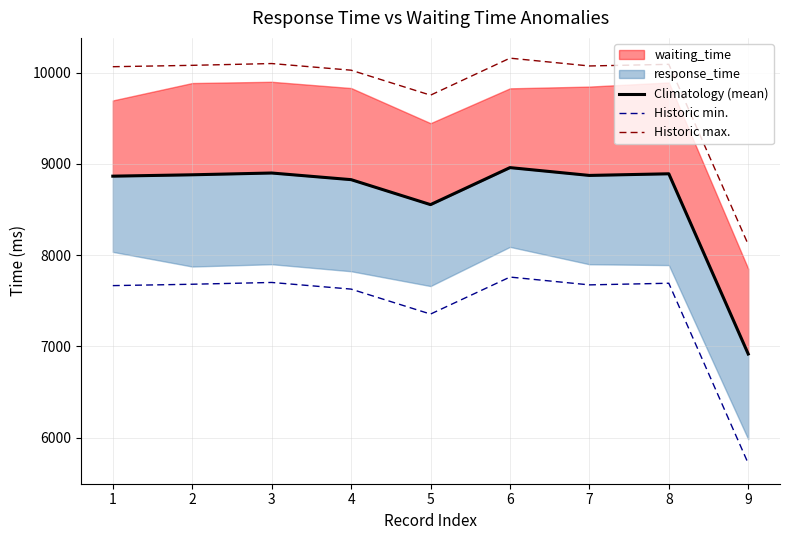

What is the approximate value of Climatology (mean) at 9?

6915.5